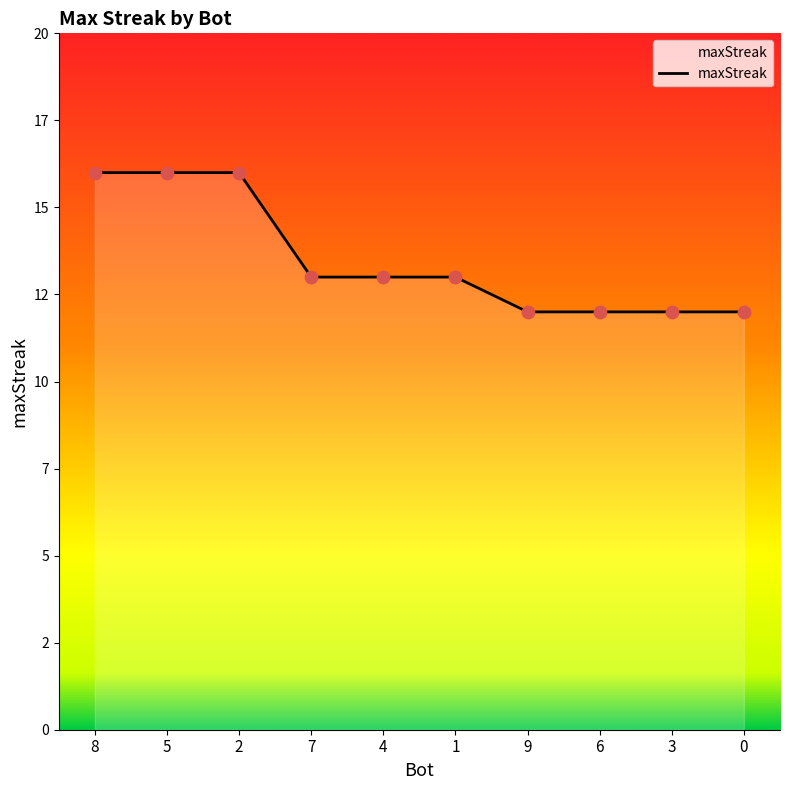

Between 5 and 1, which is larger?

5